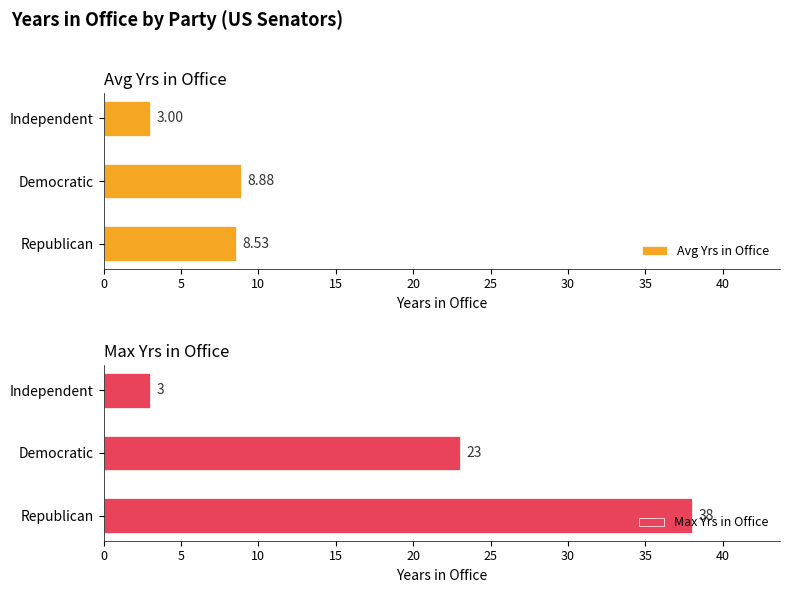

What is the smallest value displayed?

3.0